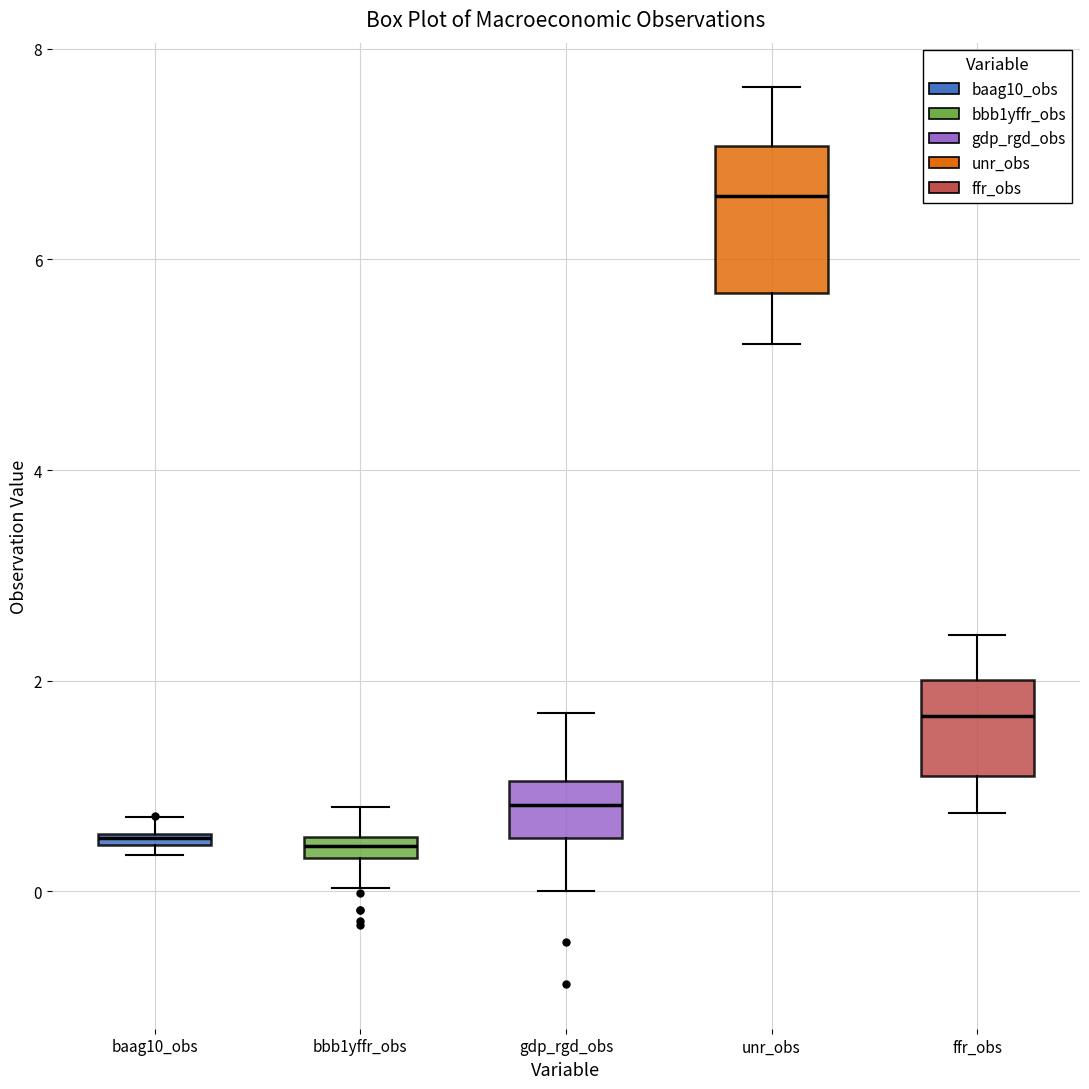

Which box has the highest median line?

unr_obs